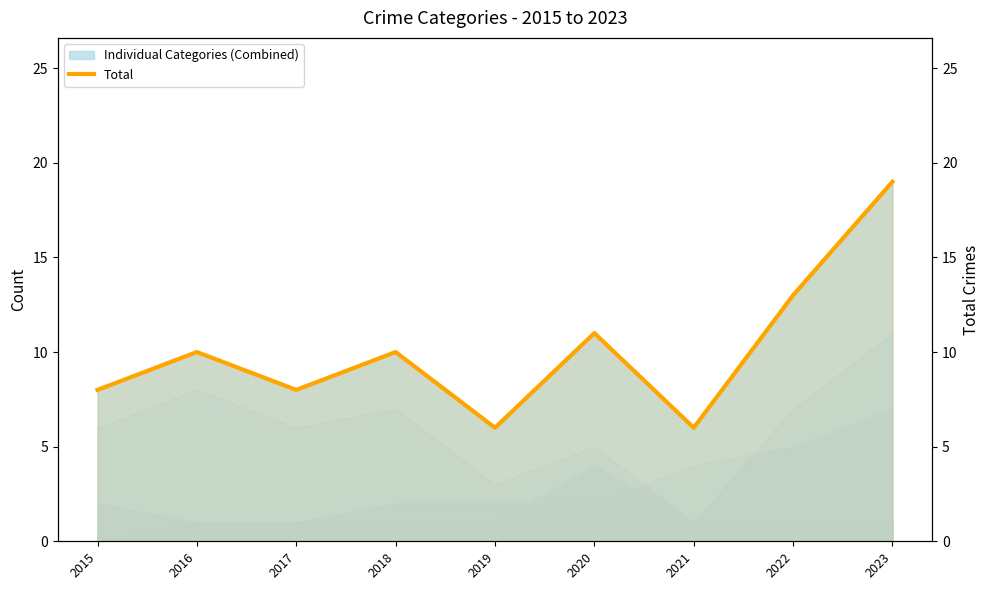

What is the sum of the values at 2020 and 2022?

24